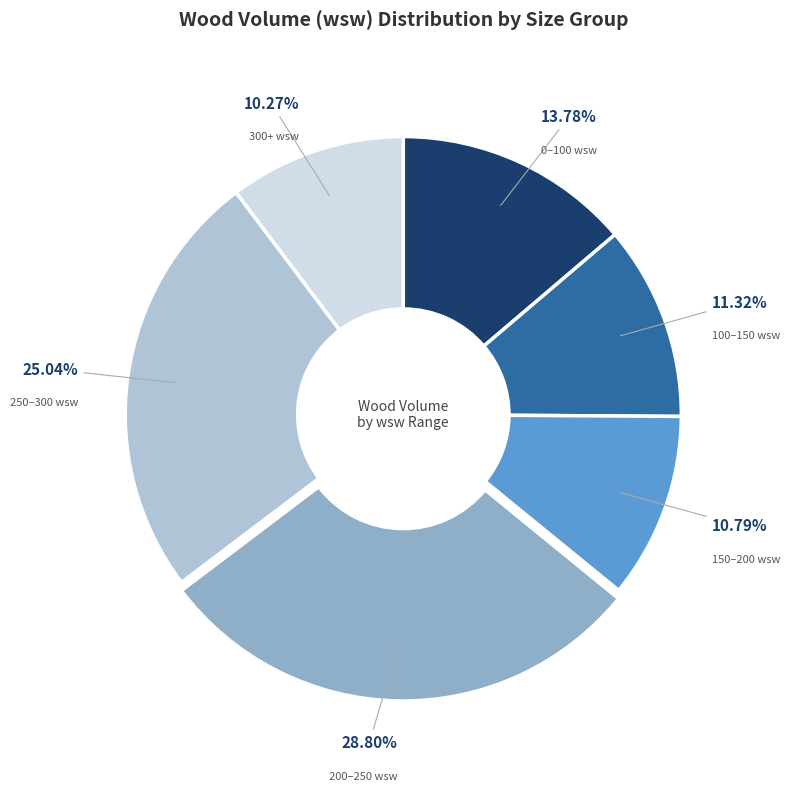

To the nearest percent, what is the average slice percentage?

17%